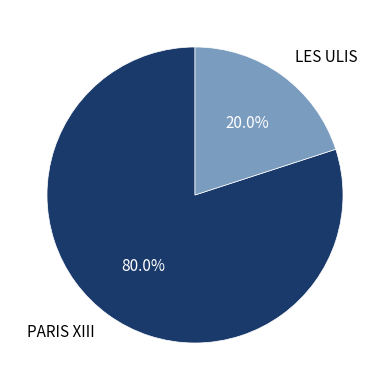

To the nearest percent, what is the difference between the PARIS XIII and LES ULIS slice percentages?

60%